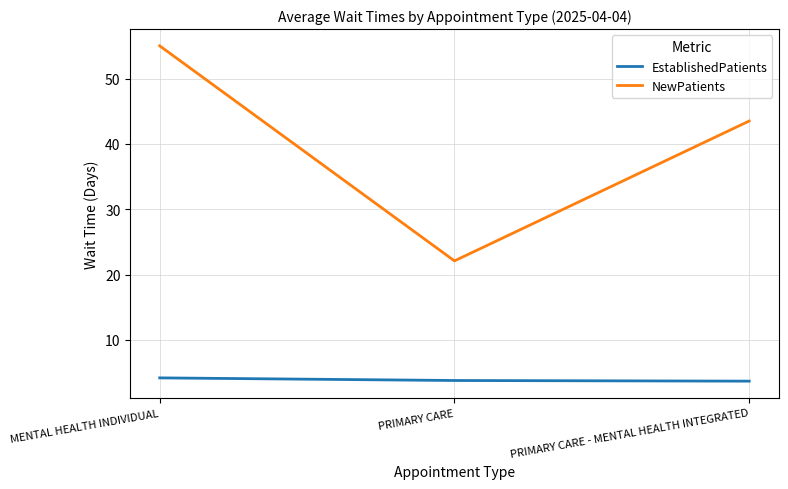

True or false: EstablishedPatients has a value of 4.2 at MENTAL HEALTH INDIVIDUAL.

True